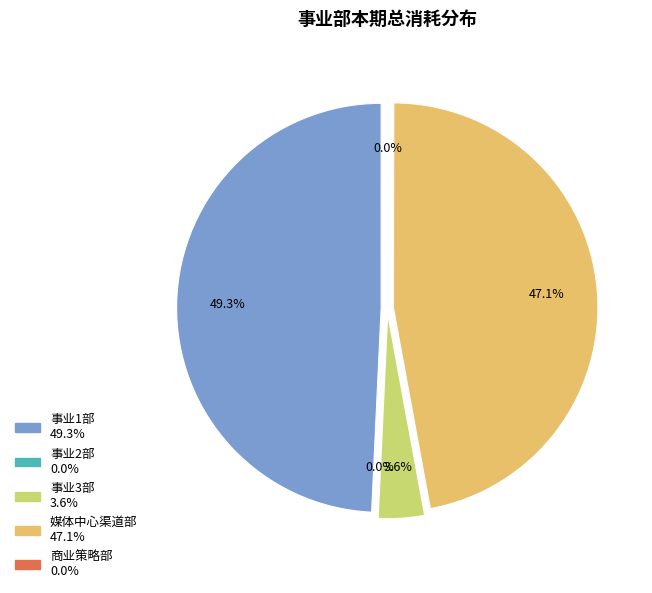

Is 媒体中心渠道部 the majority of the pie?

No